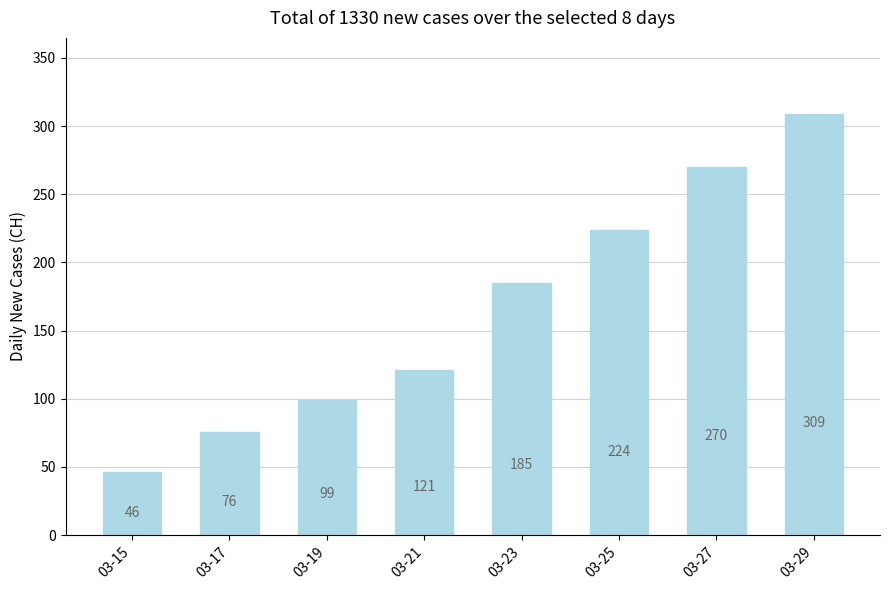

Between 03-25 and 03-27, which is larger?

03-27